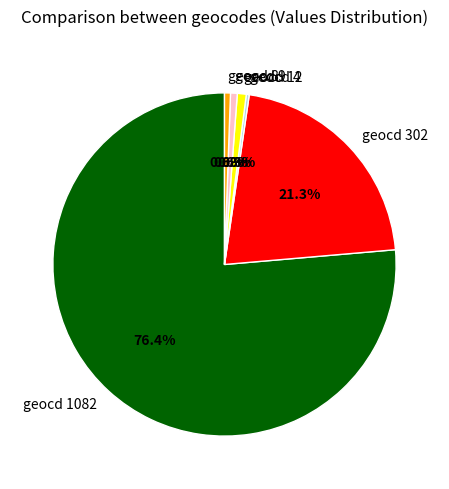

What is the largest slice in the pie chart?

geocd 1082